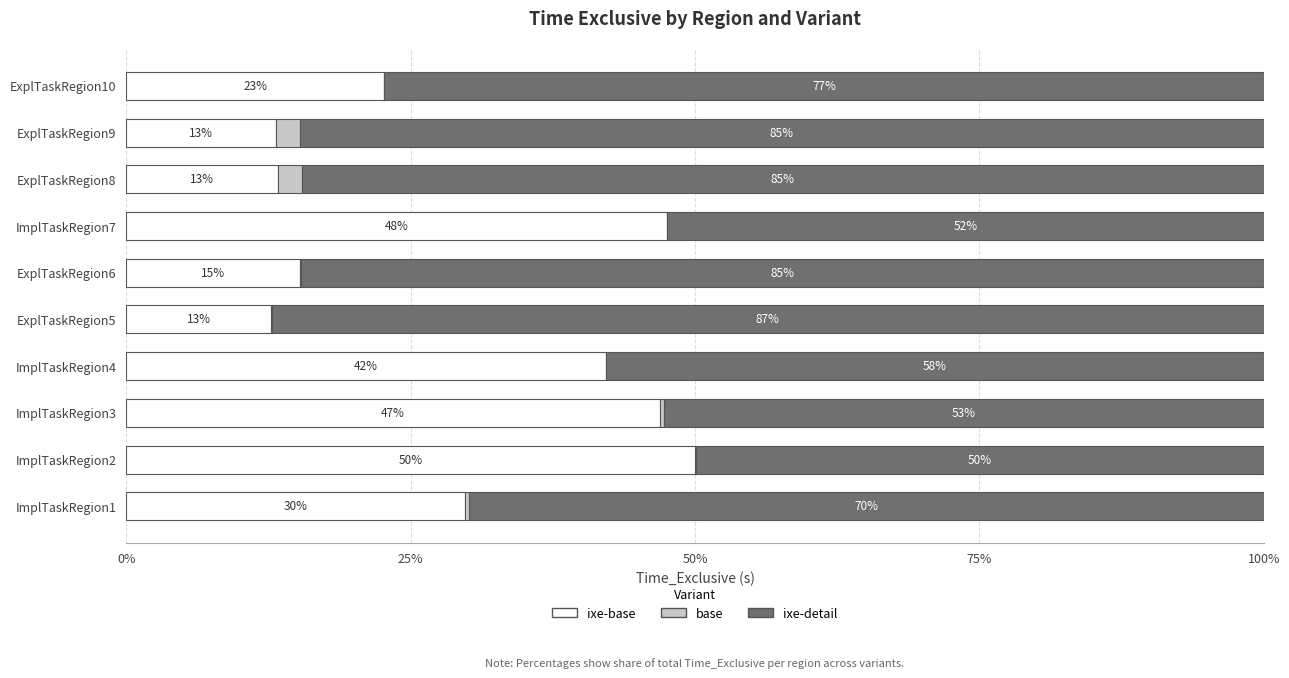

What are all the series names shown in the legend?

ixe-base, base, ixe-detail